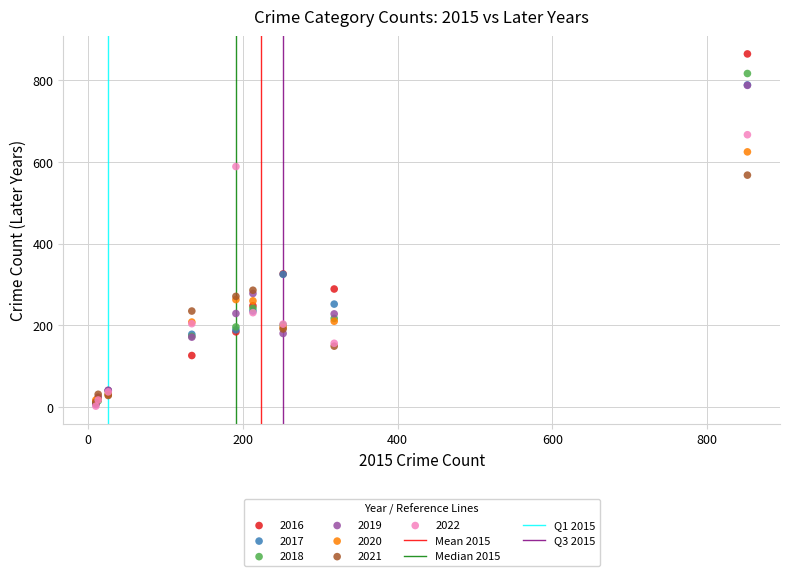

Which series has the largest Y range (max minus min)?

2016